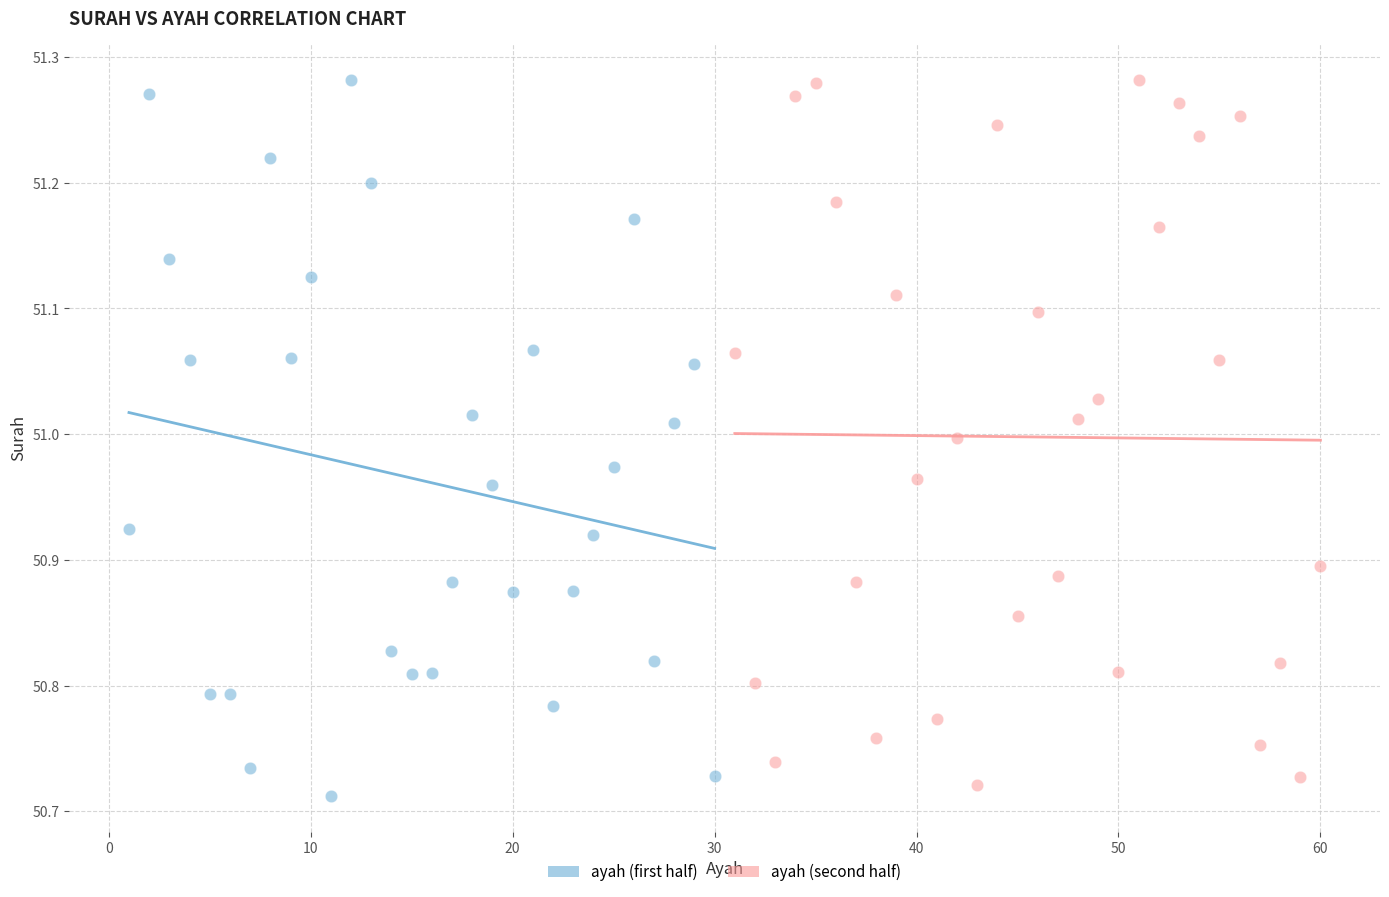

Which series has the widest spread of Y values?

ayah (first half)